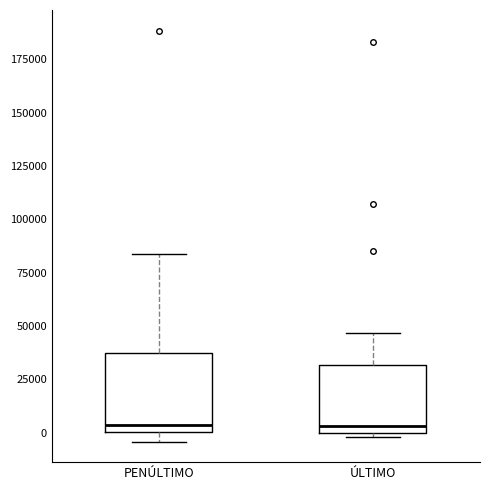

Comparing the boxes themselves (not the whiskers), which one is the tallest?

PENÚLTIMO